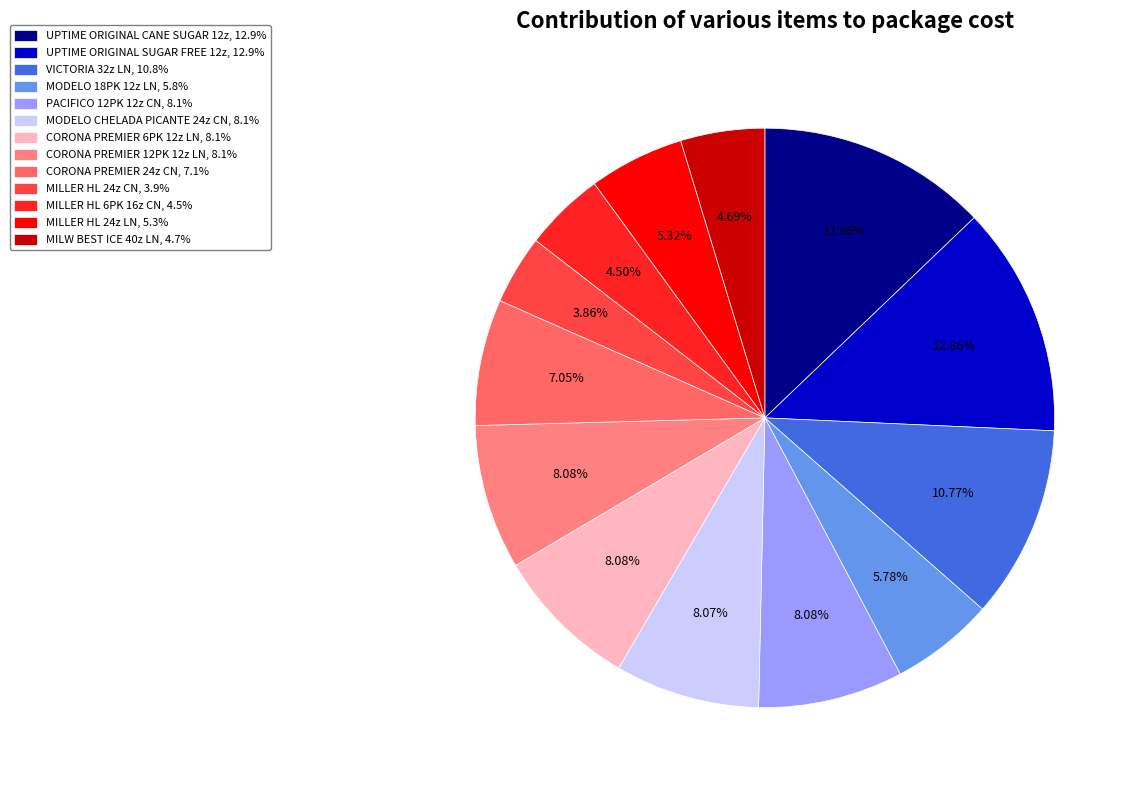

To the nearest percent, what is the average slice percentage?

8%